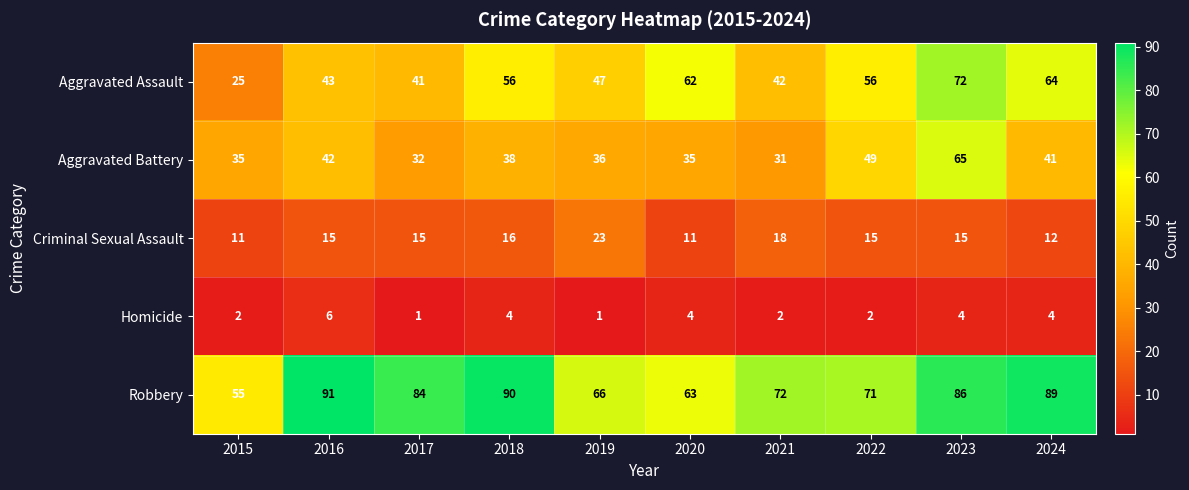

How many distinct data groups are displayed?

5